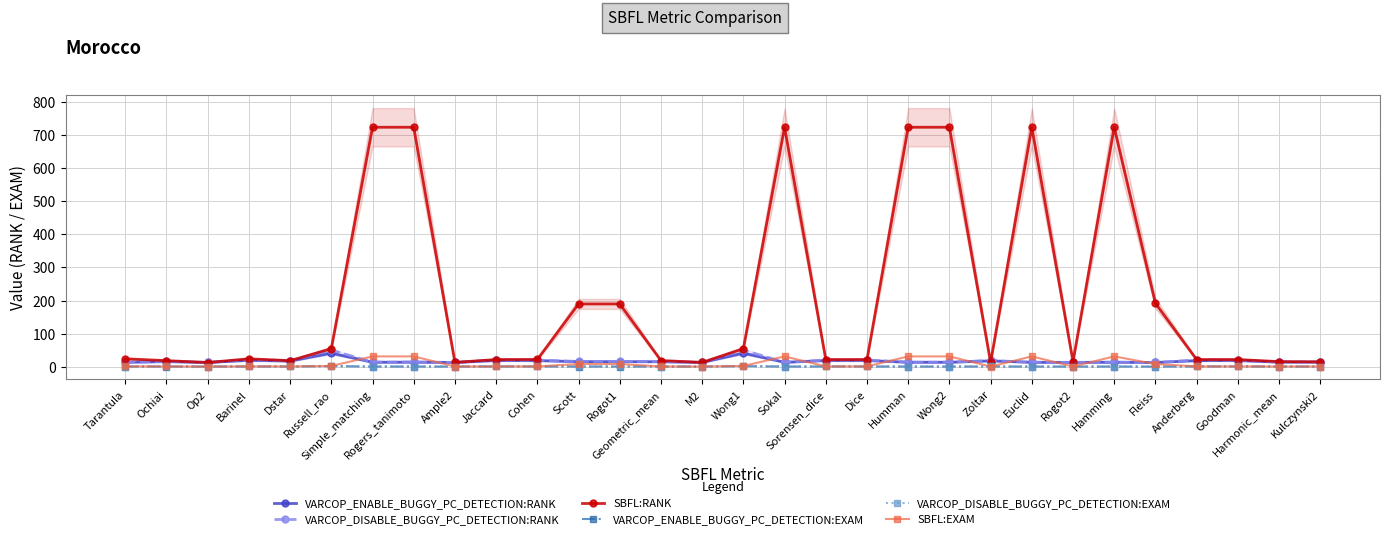

How many lines are shown in the chart?

6